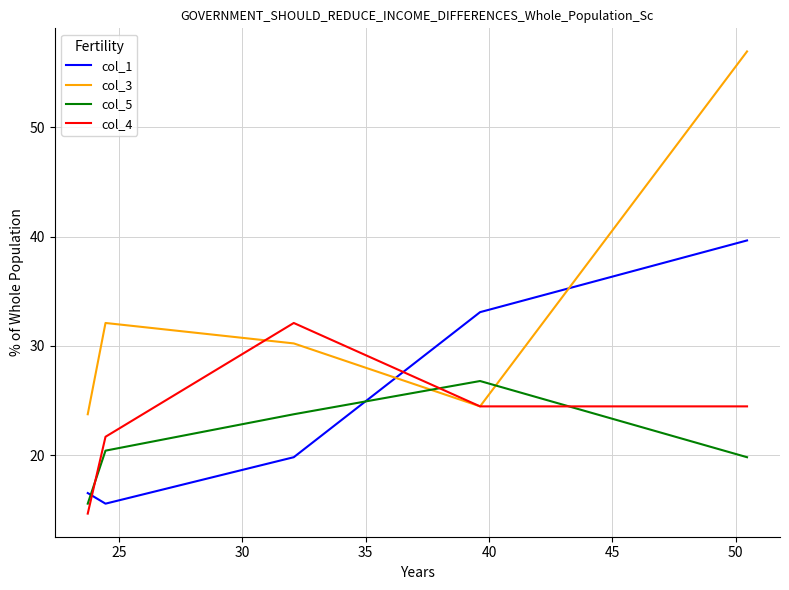

Which series has the widest spread of values?

col_3